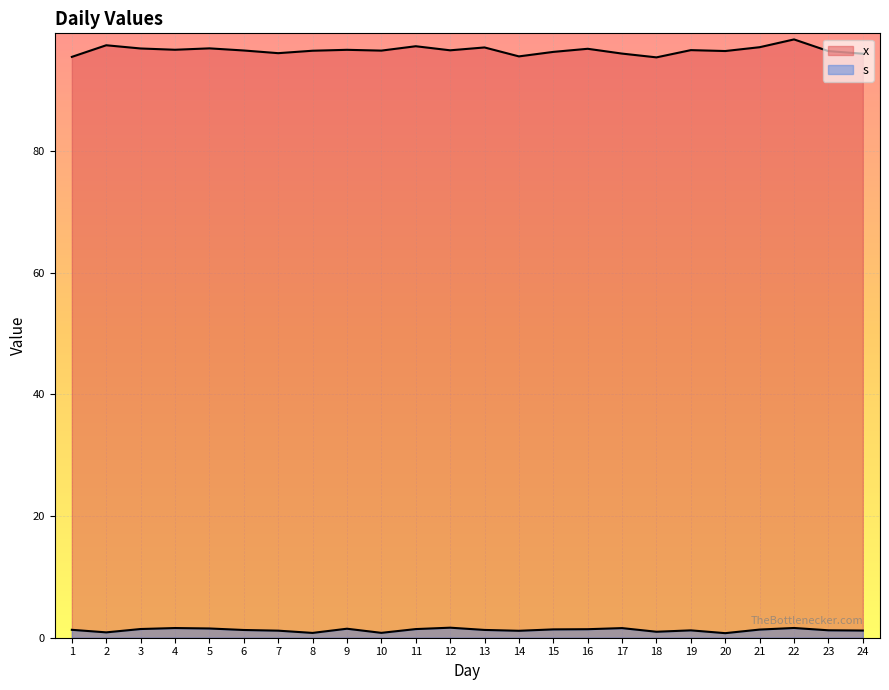

What is the sum of the x values at 22 and 3?

195.2